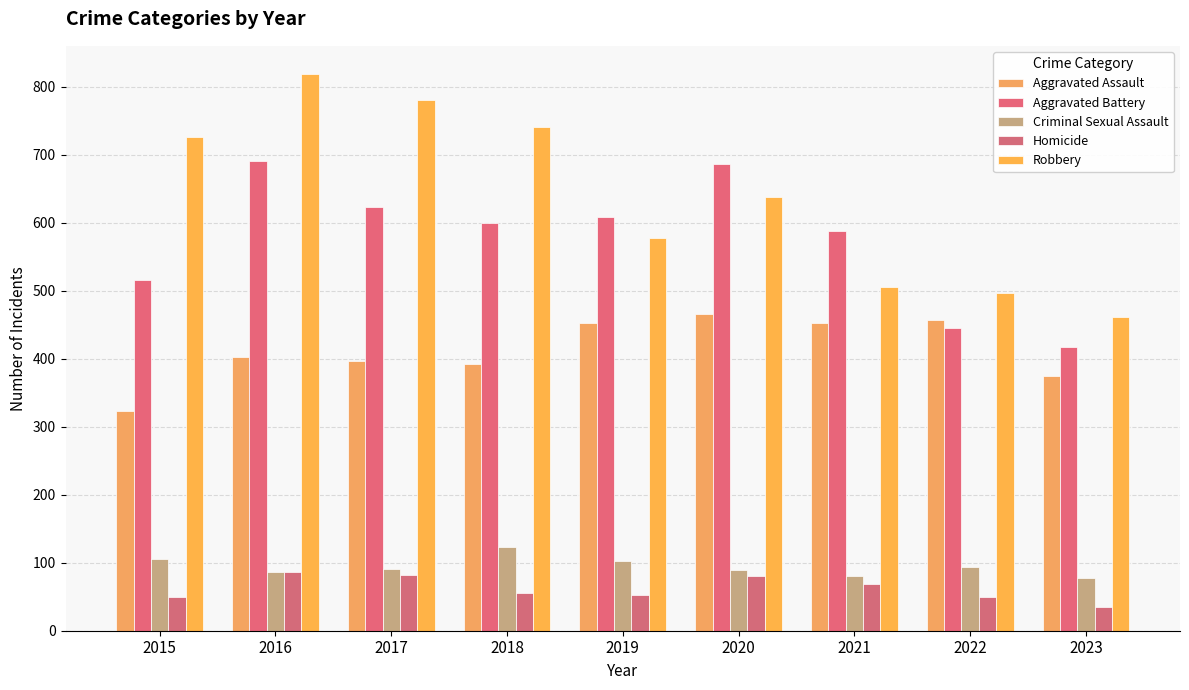

Between 2015 and 2019, which is larger?

2019